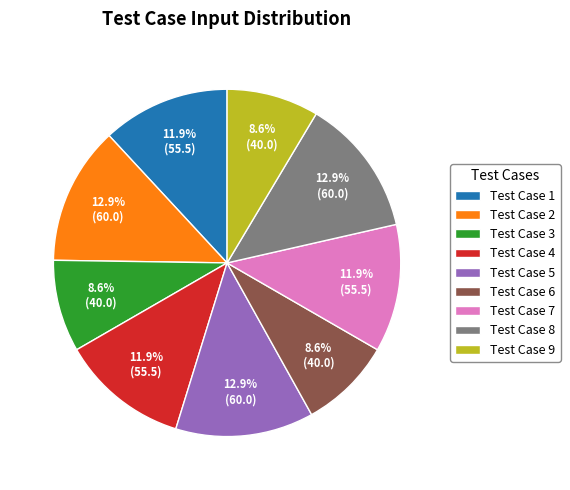

Count the number of slices in the pie.

9